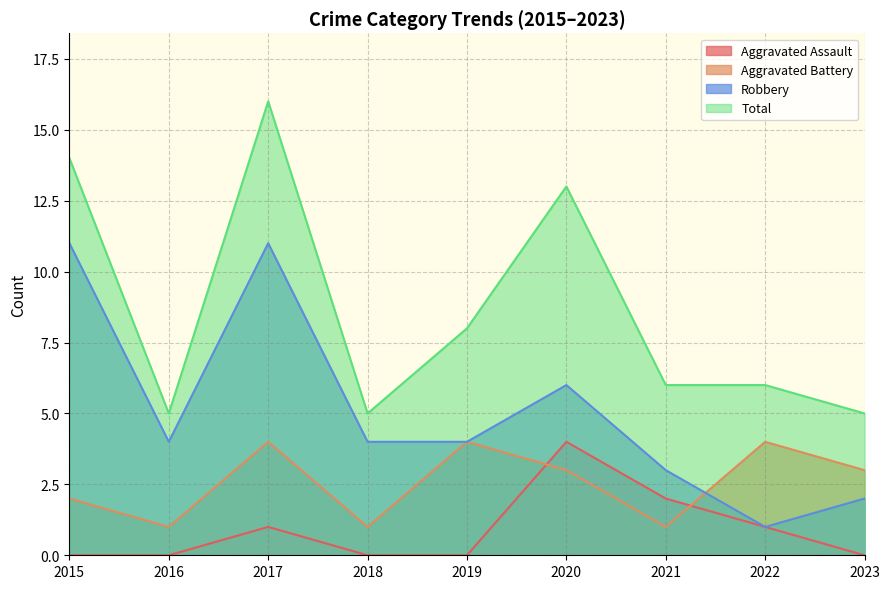

At which category is the sum across all series the highest?

2017